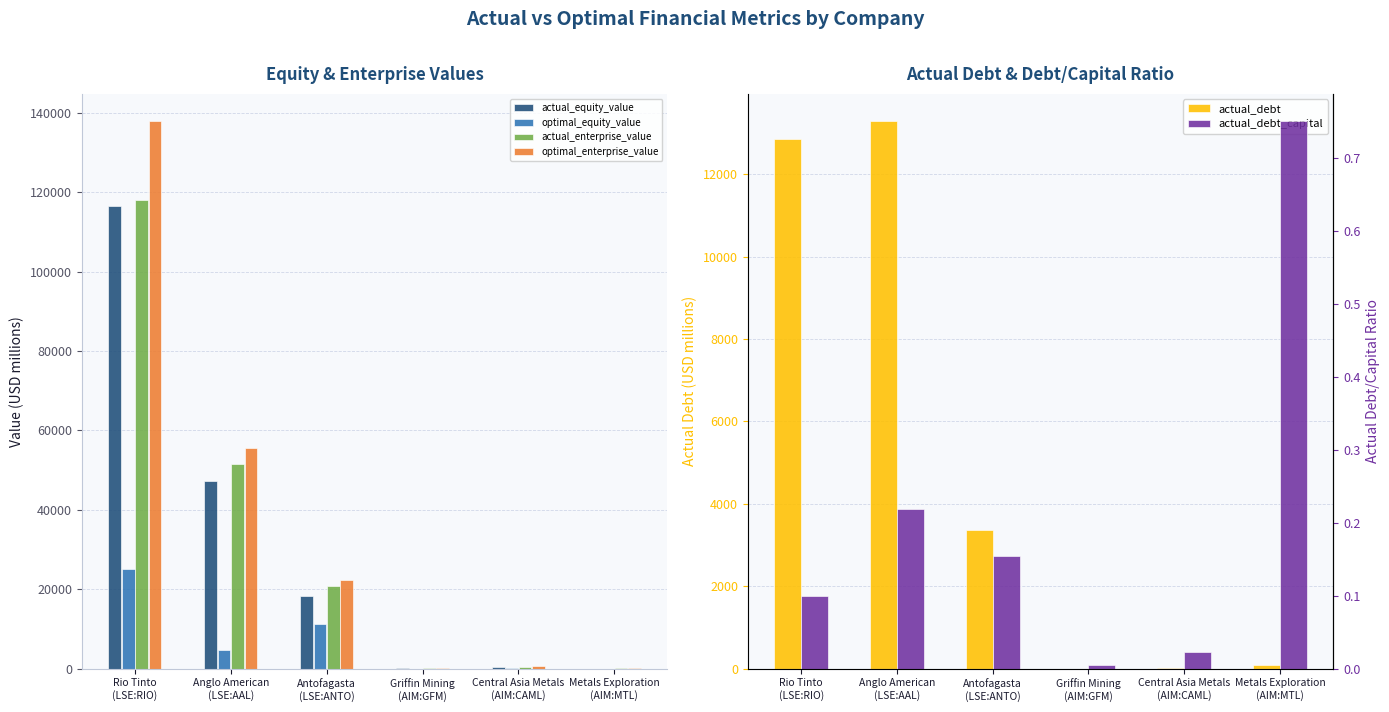

Rank the series at Antofagasta
(LSE:ANTO) from lowest to highest value.

actual_debt_capital, actual_debt, optimal_equity_value, actual_equity_value, actual_enterprise_value, optimal_enterprise_value